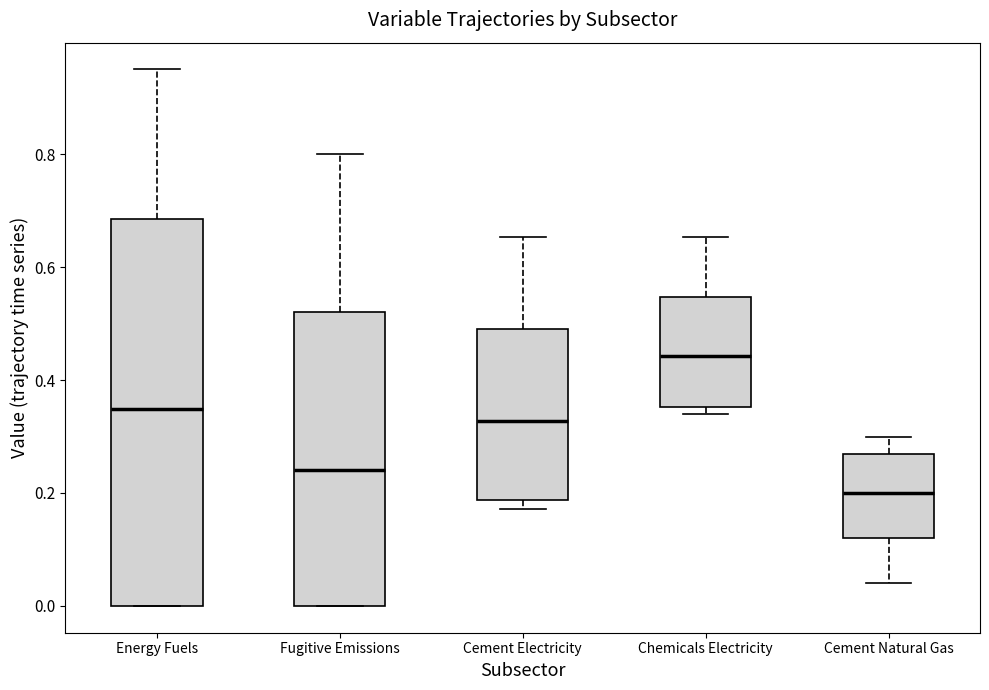

Where is the upper edge of the box for Cement Electricity on the y-axis? The values are not printed on the chart, so give them approximately, as read against the axis.

0.48